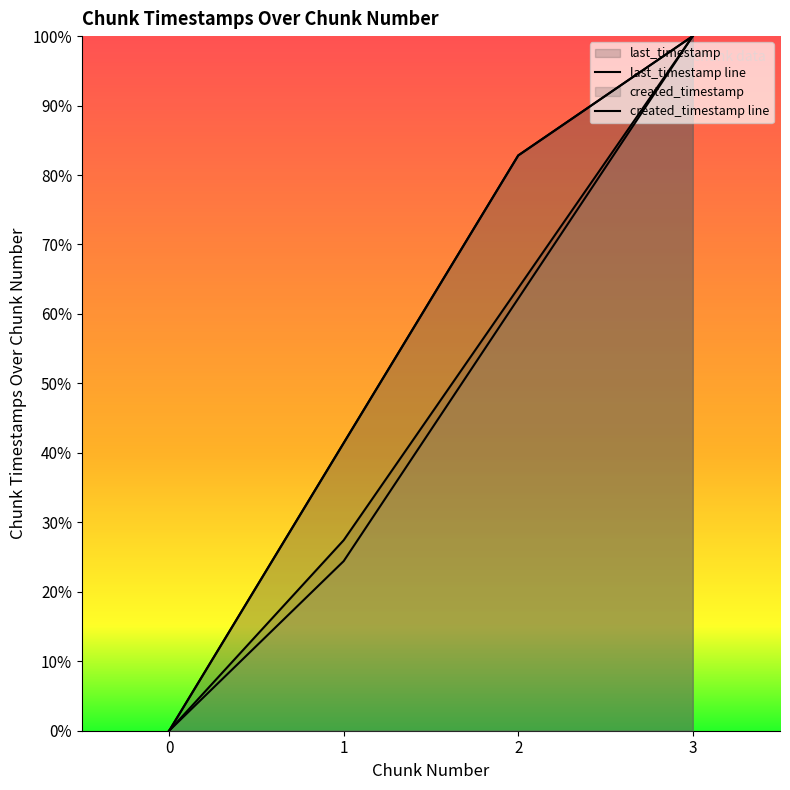

Between 1 and 2, which series saw the biggest shift?

last_timestamp